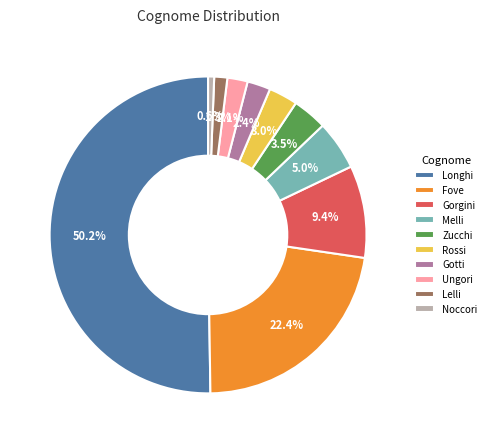

Does Zucchi account for over 50% of the chart?

No